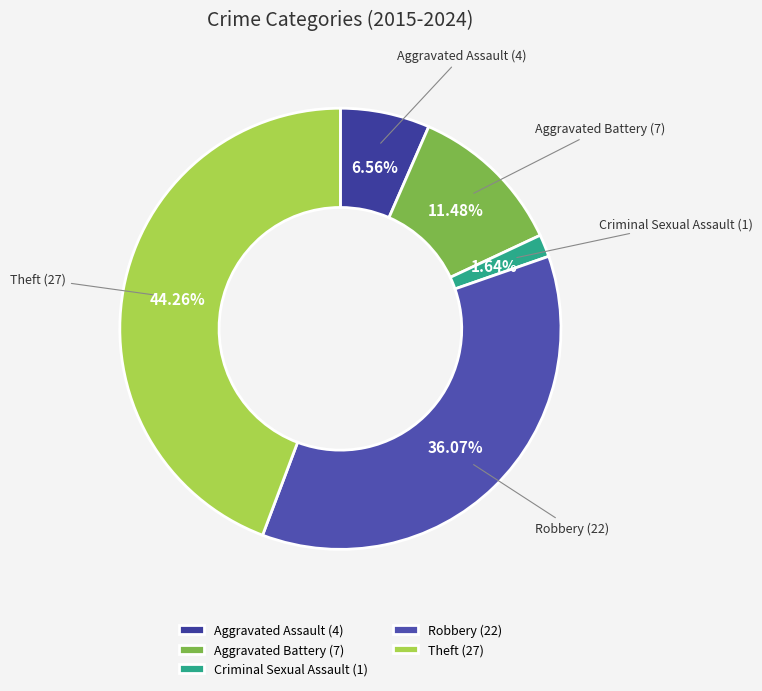

Do Theft (27) and Criminal Sexual Assault (1) together represent more than half of the pie?

No